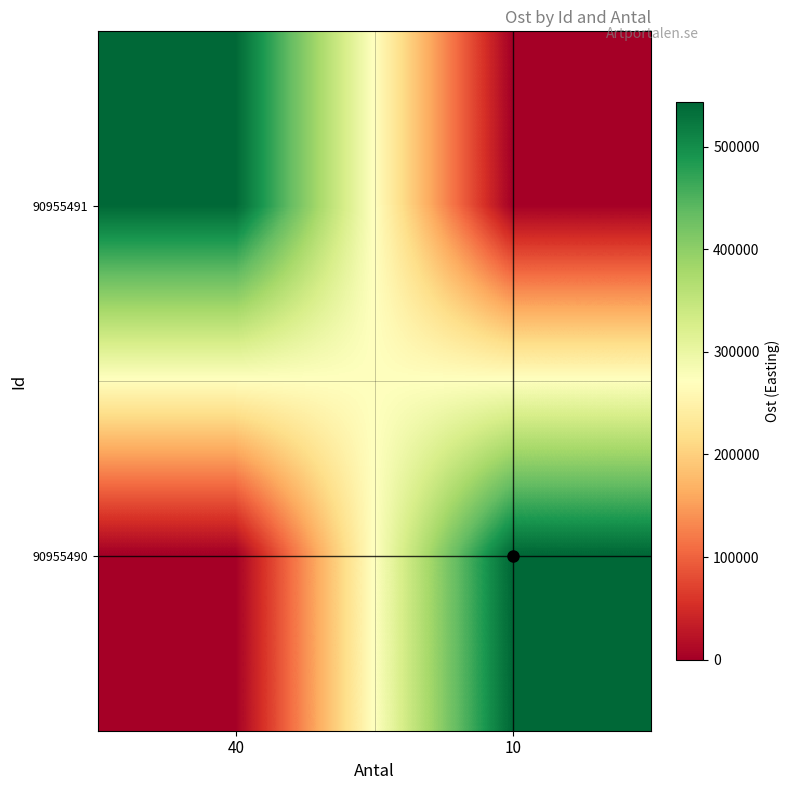

Rank the series by their average value, from highest to lowest.

90955490, 90955491